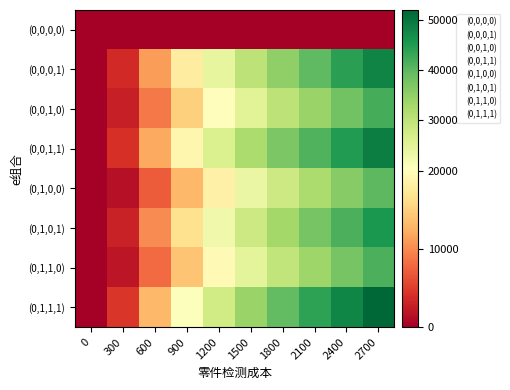

Reading right to left, transcribe all the data shown in this chart.

(0,0,0,0): 2700=0	2400=0	2100=0	1800=0	1500=0	1200=0	900=0	600=0	300=0	0=0
(0,0,0,1): 2700=48108	2400=44152	2100=39794	1800=35107	1500=29932	1200=24183	900=17965	600=11110	300=3523	0=0
(0,0,1,0): 2700=42000	2400=38000	2100=34000	1800=30000	1500=25000	1200=20000	900=15000	600=9000	300=2800	0=0
(0,0,1,1): 2700=49000	2400=45000	2100=41000	1800=37000	1500=32000	1200=26000	900=19000	600=12000	300=4000	0=0
(0,1,0,0): 2700=40000	2400=36000	2100=32000	1800=28000	1500=23500	1200=18500	900=13000	600=7000	300=1500	0=0
(0,1,0,1): 2700=45500	2400=41500	2100=37500	1800=33000	1500=28000	1200=22500	900=16500	600=10000	300=3000	0=0
(0,1,1,0): 2700=41500	2400=37500	2100=33500	1800=29500	1500=24500	1200=19500	900=14000	600=8000	300=2000	0=0
(0,1,1,1): 2700=52000	2400=48000	2100=44000	1800=39500	1500=34000	1200=27500	900=20500	600=13000	300=4500	0=0